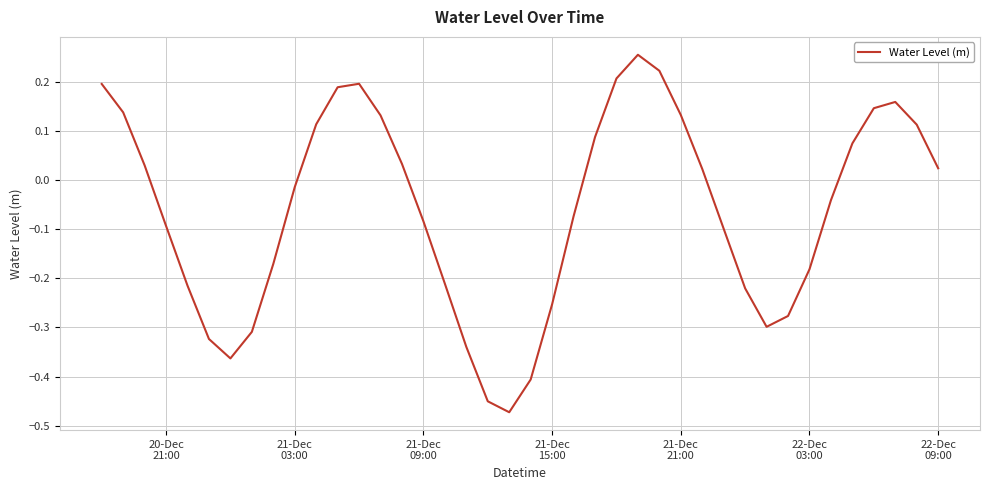

What is the sum of all values?

-2.4